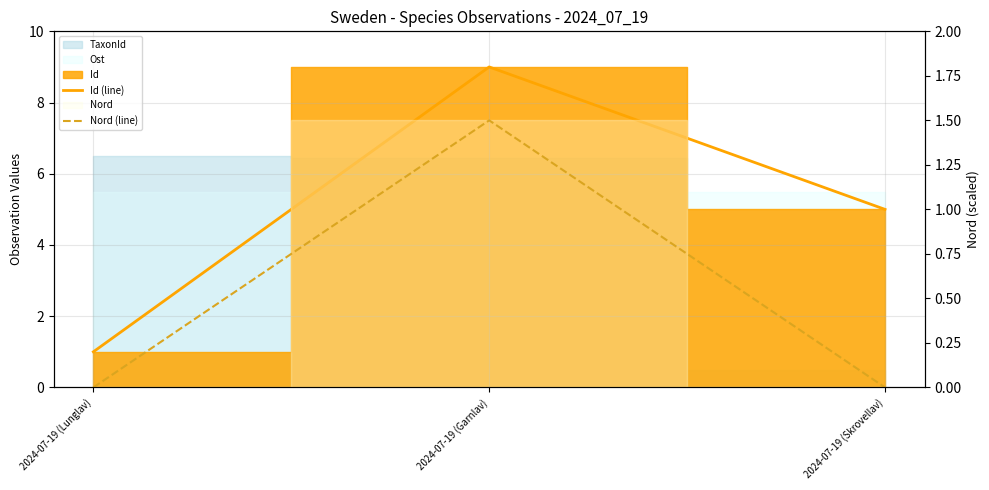

At 2024-07-19 (Lunglav), list the series in order from smallest to largest.

Nord (line), Id (line)